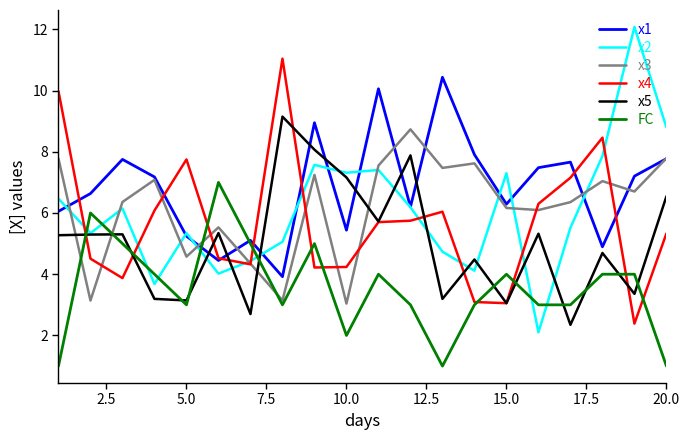

Which series has the largest range (max minus min)?

x2